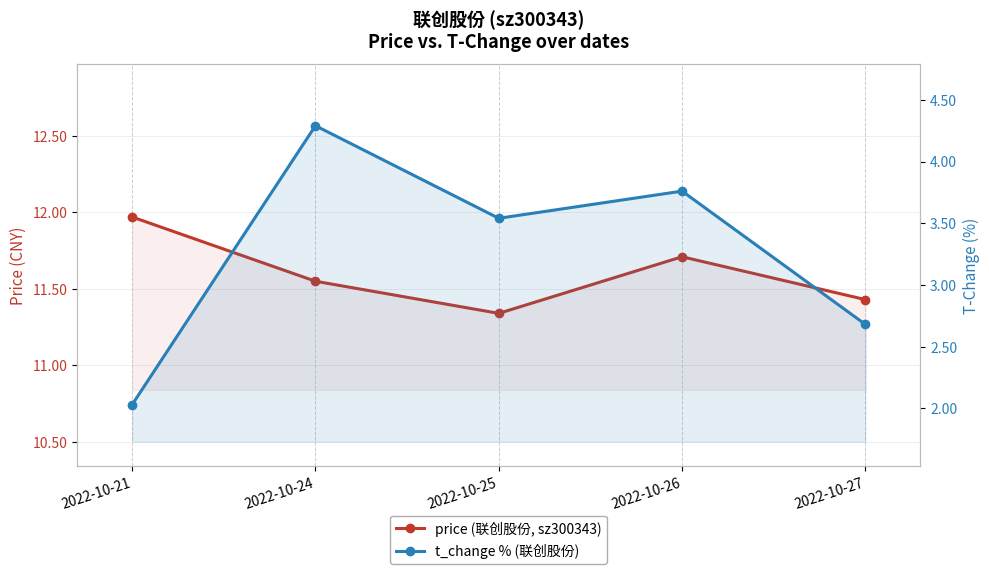

Reading left to right, transcribe all the data shown in this chart.

price (联创股份, sz300343): 2022-10-21=12.0	2022-10-24=11.6	2022-10-25=11.3	2022-10-26=11.7	2022-10-27=11.4
t_change % (联创股份): 2022-10-21=2.0	2022-10-24=4.3	2022-10-25=3.5	2022-10-26=3.8	2022-10-27=2.7